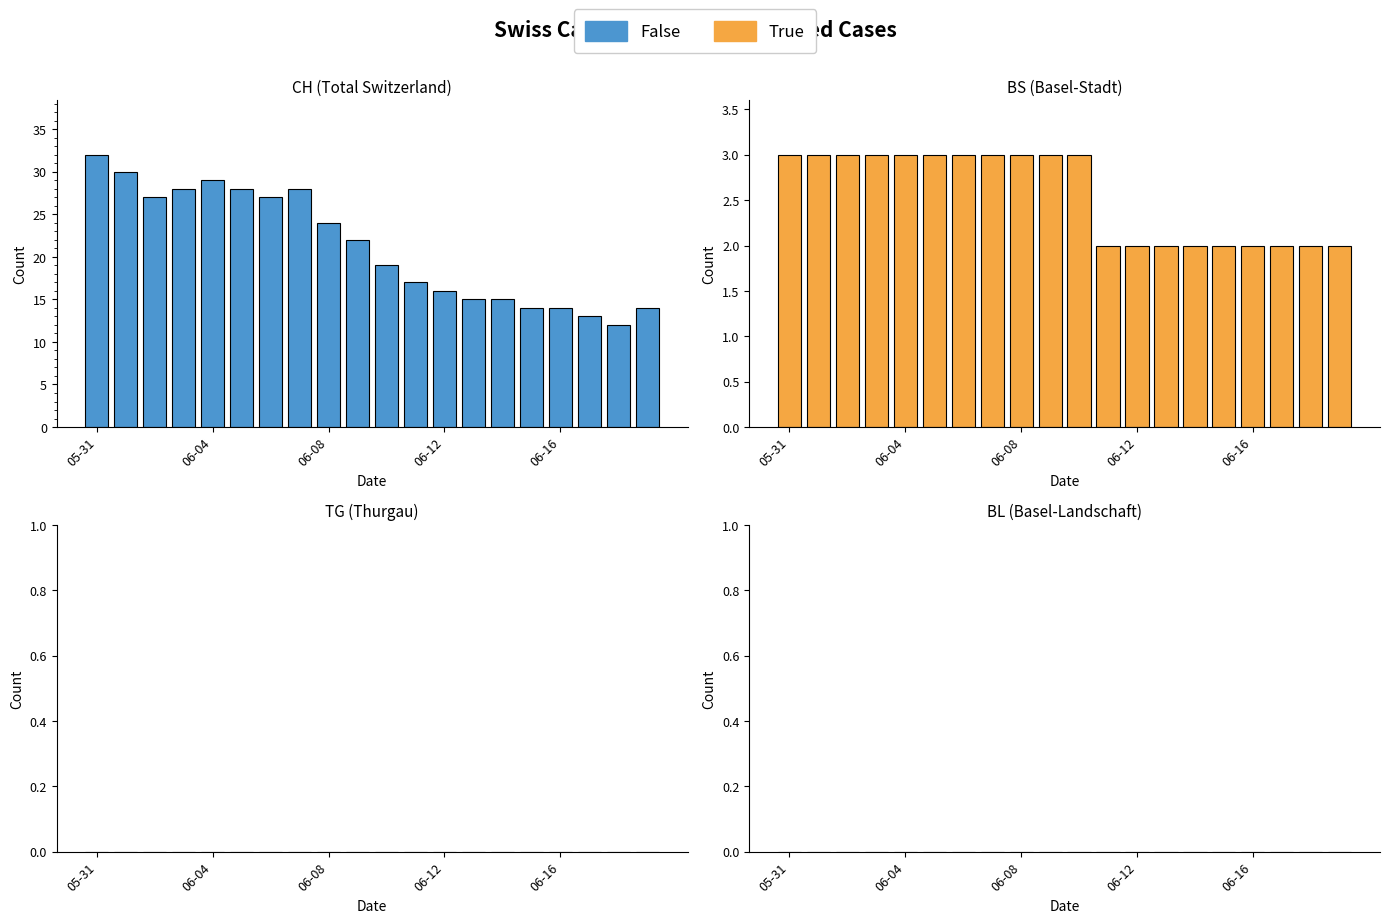

True or false: BS has a value of 3 at 06-04.

True